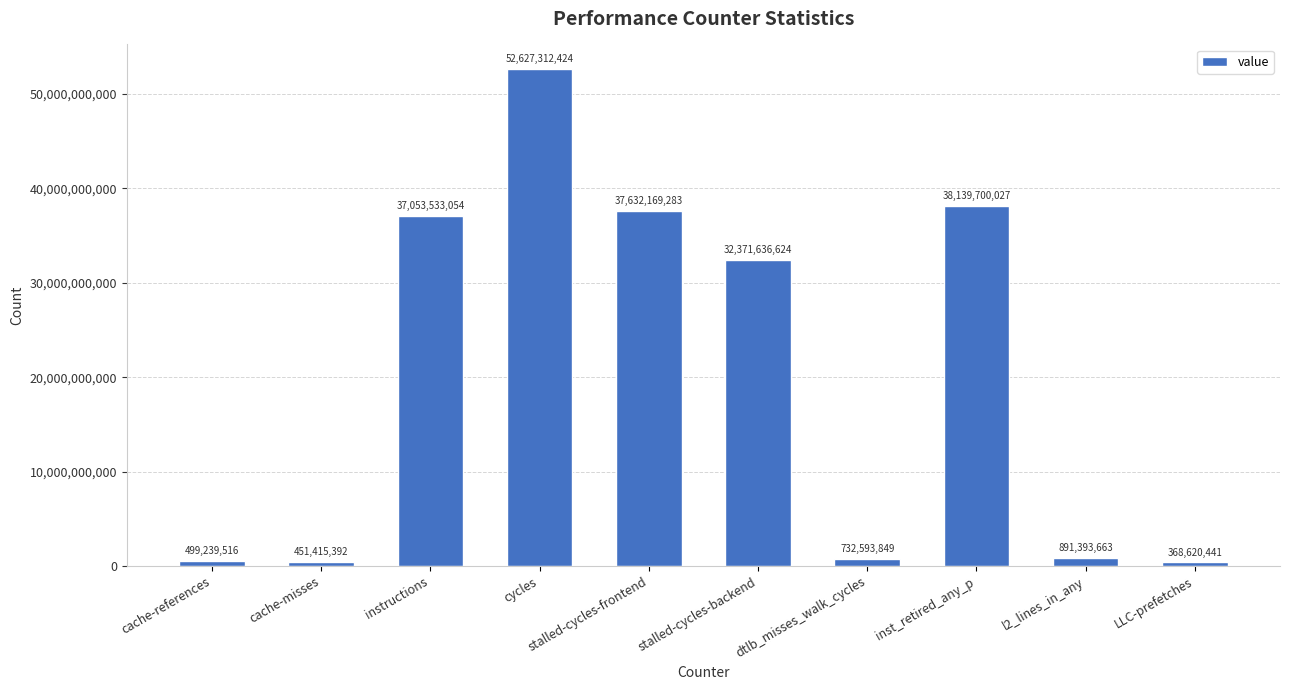

Is it true that the value at instructions is 16137227594?

False